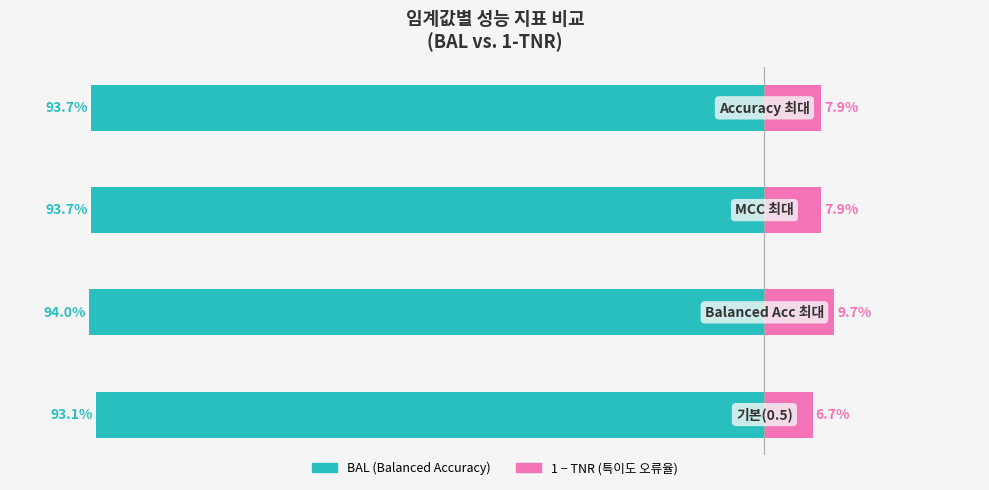

Is it true that 1 - TNR (특이도 오류율) equals 5.3 at 3?

False